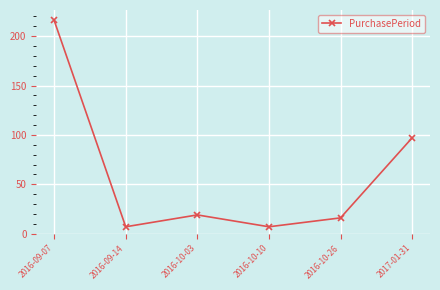

The value at 2016-09-07 is 216. True or false?

True